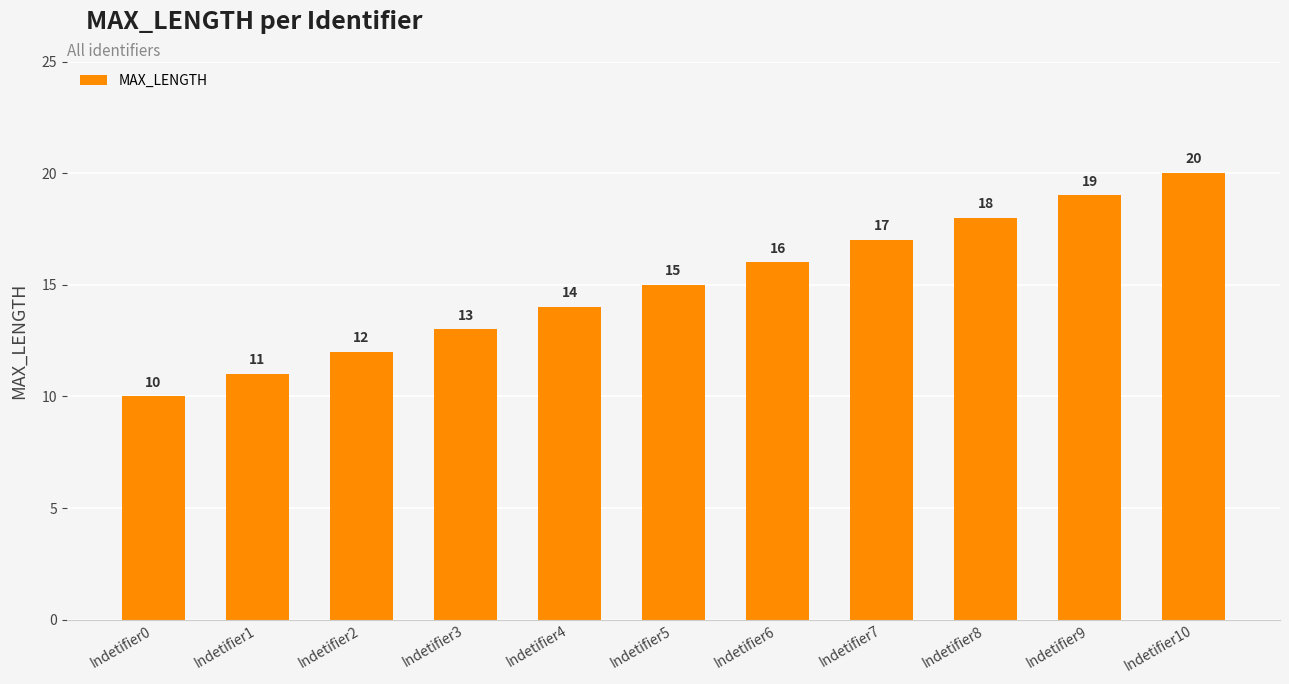

What is the average value?

15